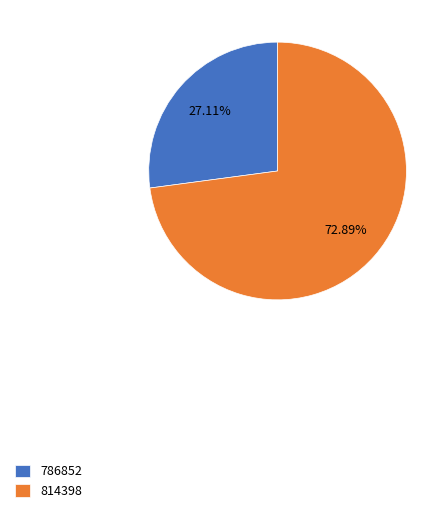

Count the number of slices in the pie.

2